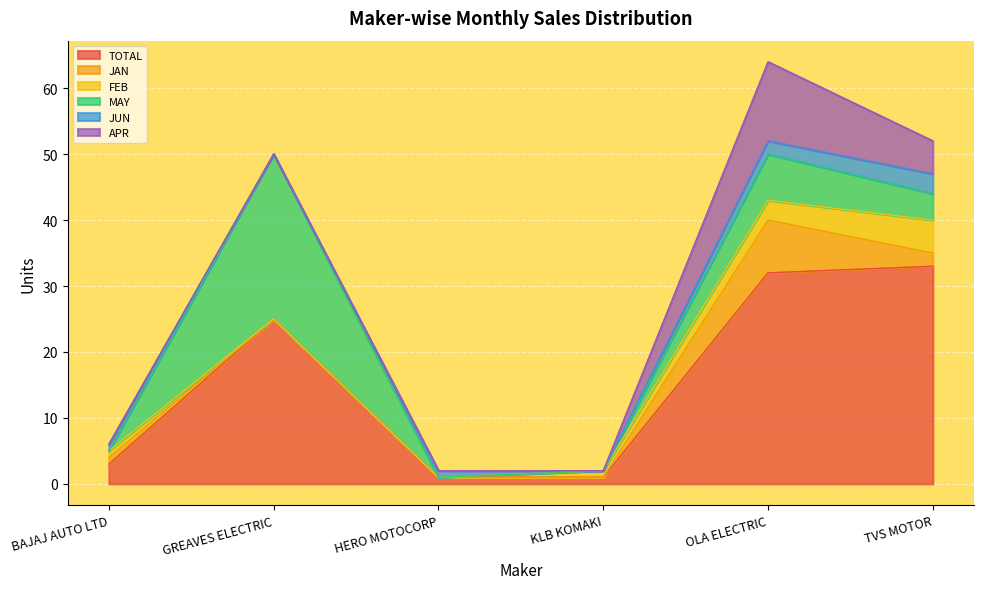

True or false: JAN and MAY cross at least once.

True